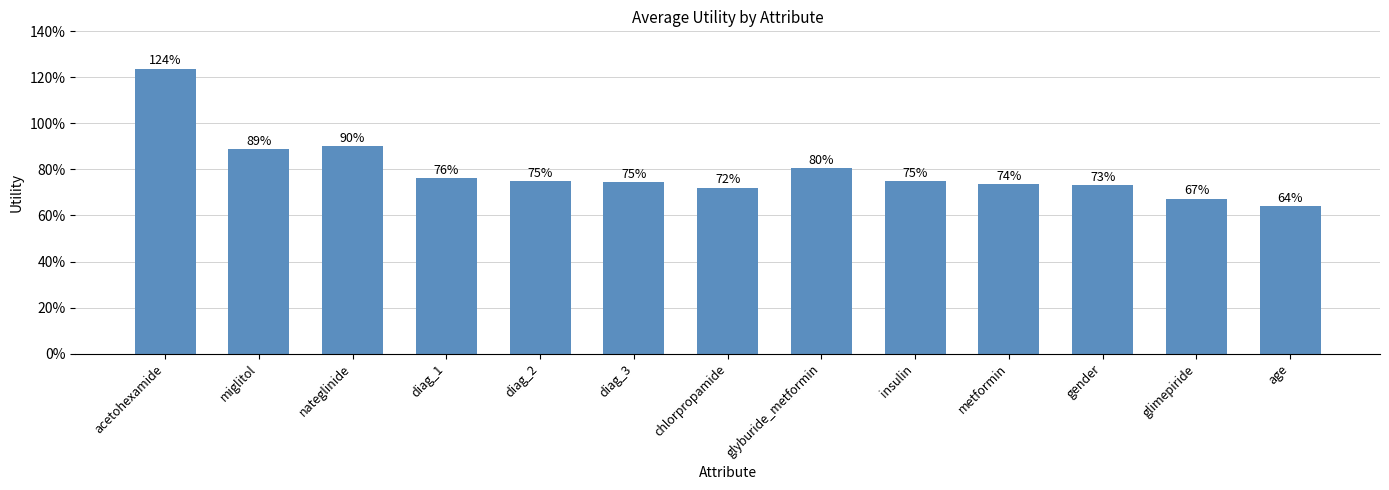

What is the average value?

0.8